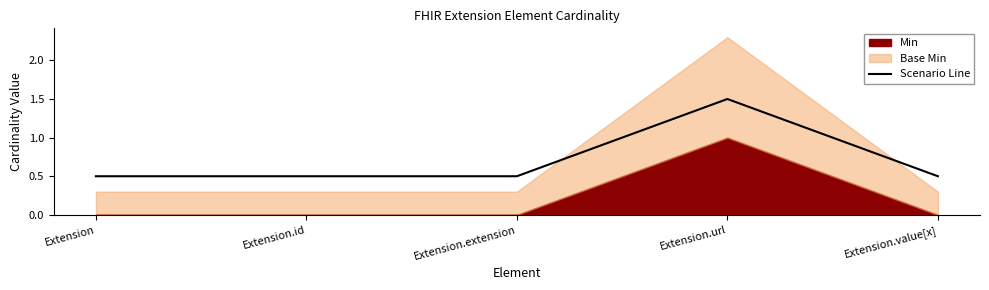

What is the average value?

0.7